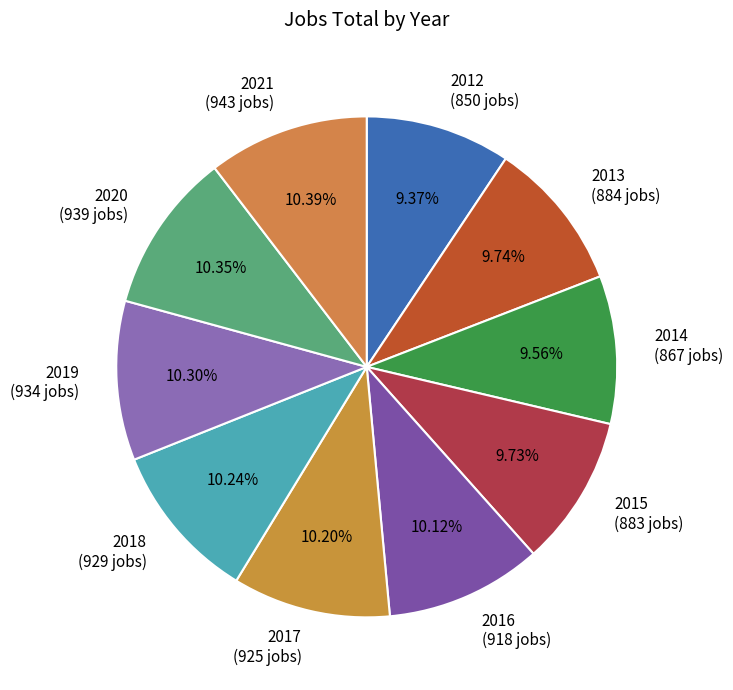

Does 2019 (934 jobs) account for over 50% of the chart?

No